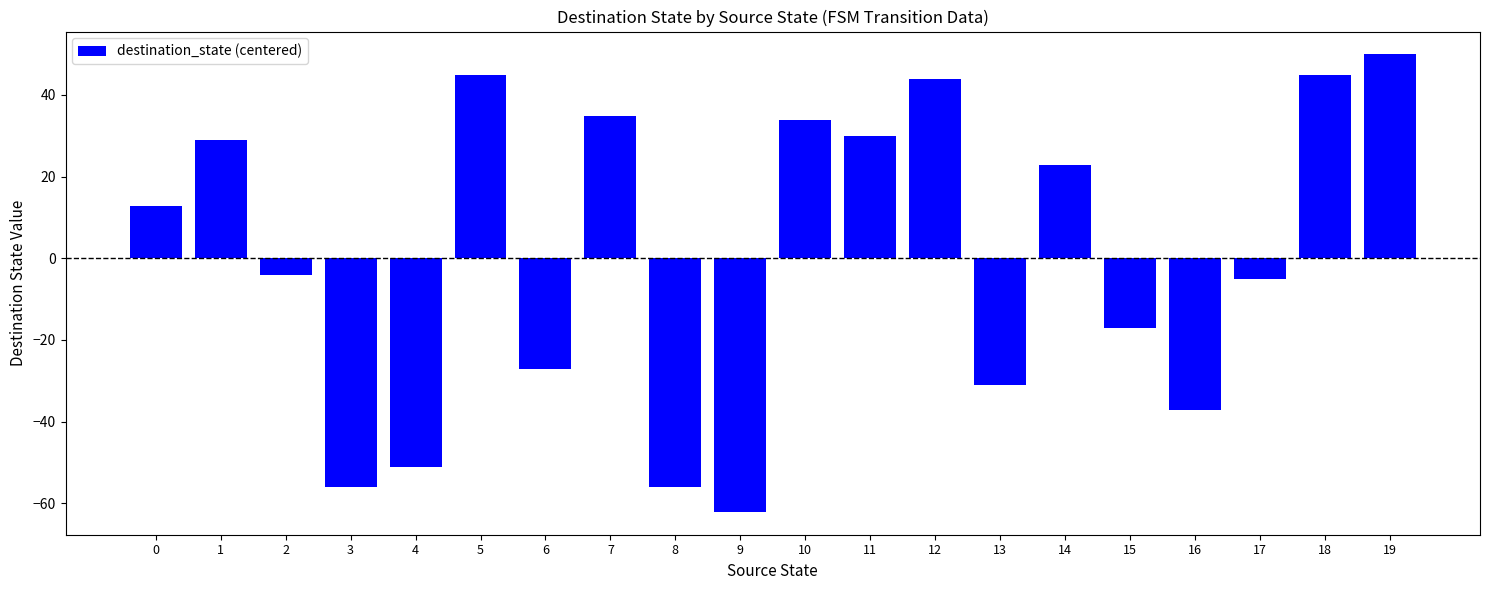

Is it true that the value at 14 is 22.9?

True